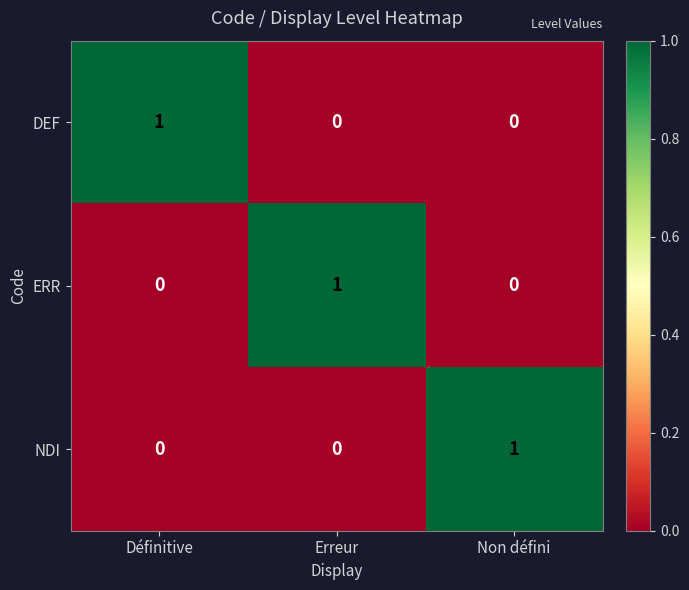

At which label does DEF reach its peak?

Définitive